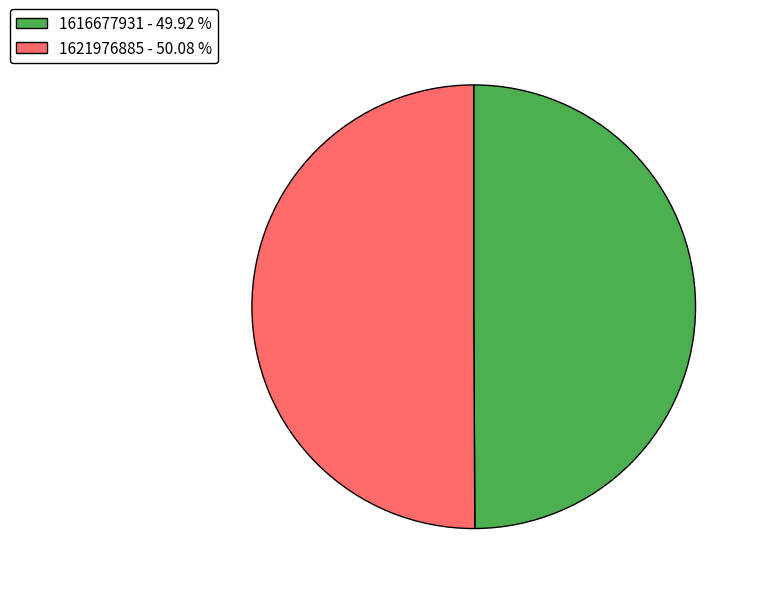

Combined, do 1621976885 - 50.08 % and 1616677931 - 49.92 % account for over 50%?

Yes